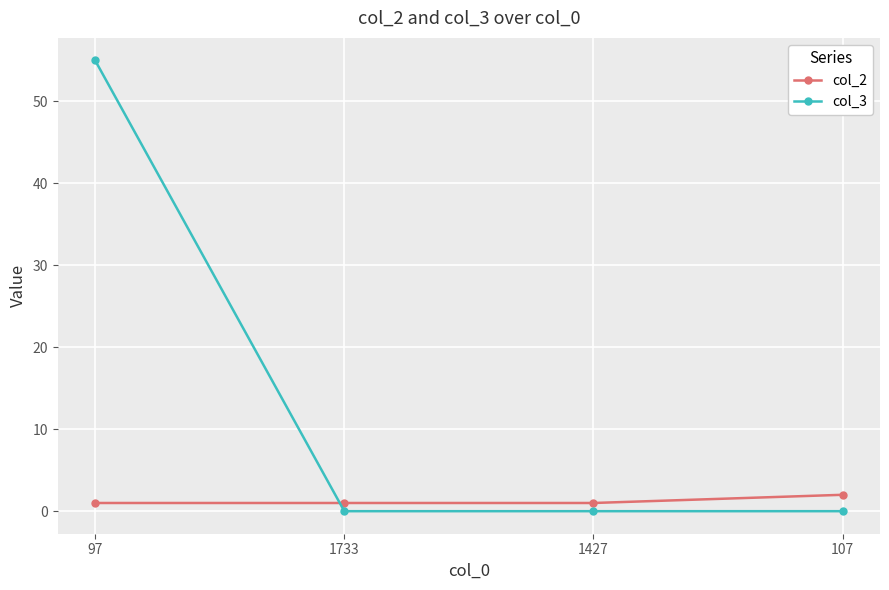

Which series has the largest total across all categories?

col_3